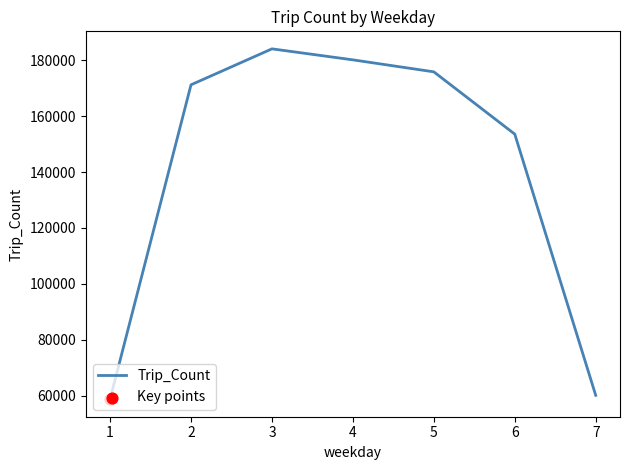

Between 2 and 1, which is larger?

2